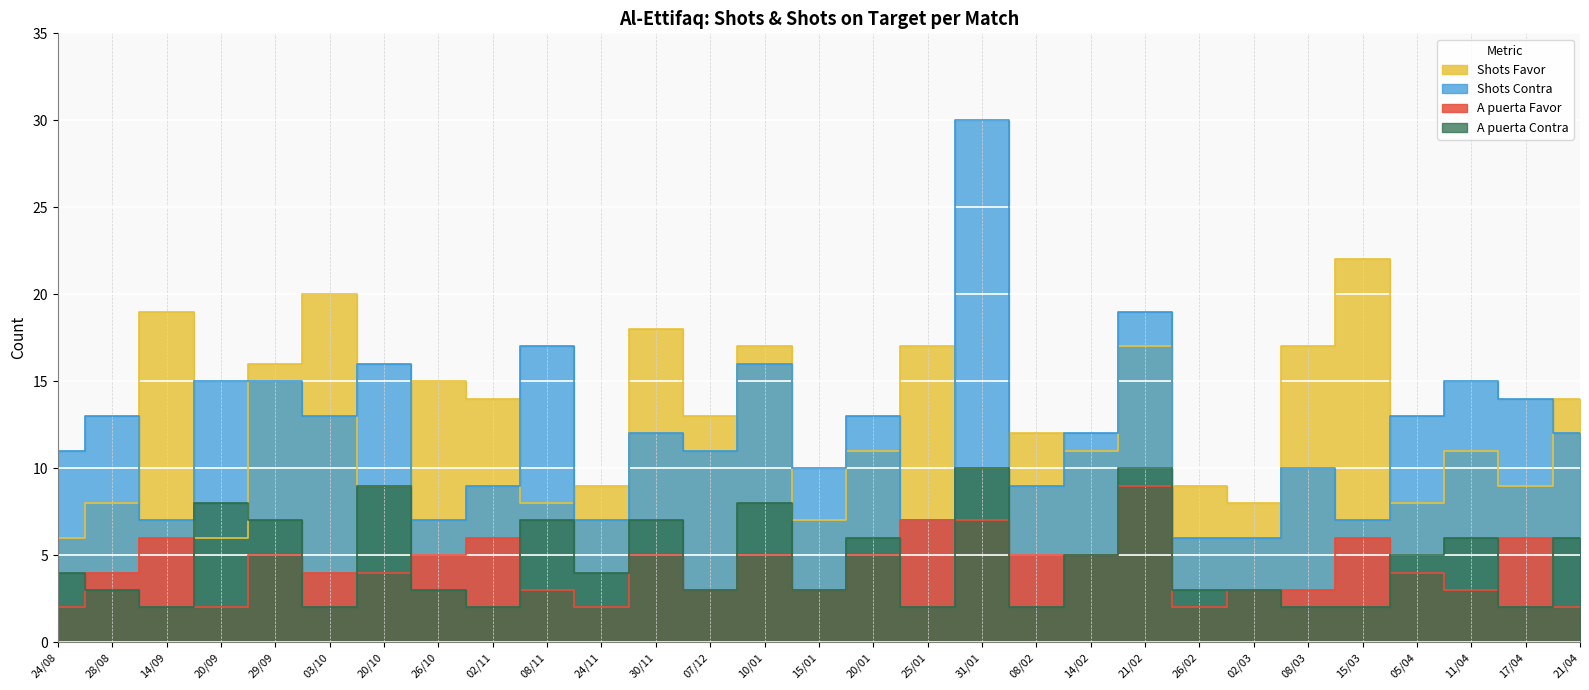

True or false: A puerta Favor has more than 2 interior local peaks.

True